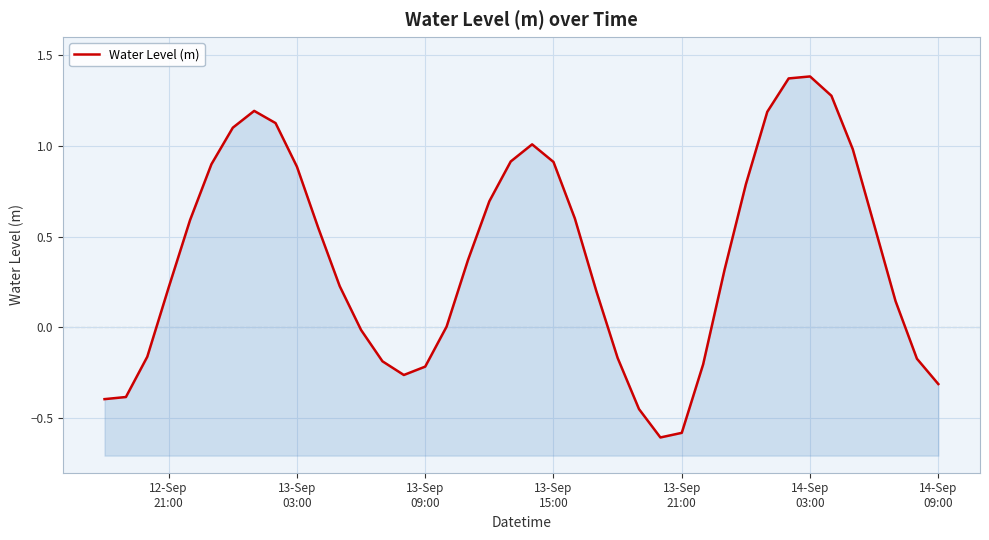

What is the difference between the maximum and second lowest values?

2.0